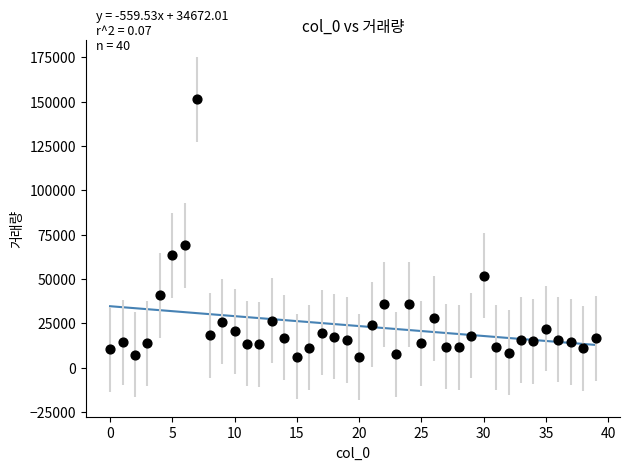

What is the range of Y values (max minus min)?

145239